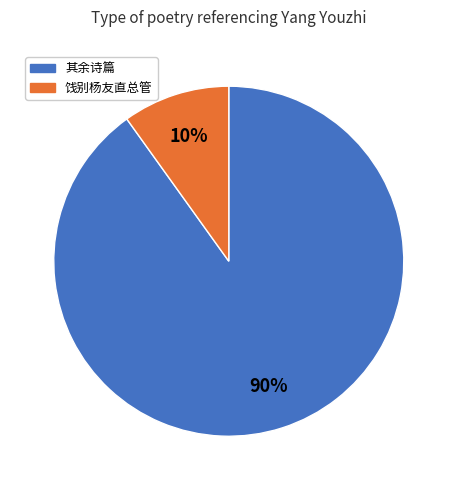

Is there any slice that represents more than half of the pie?

Yes